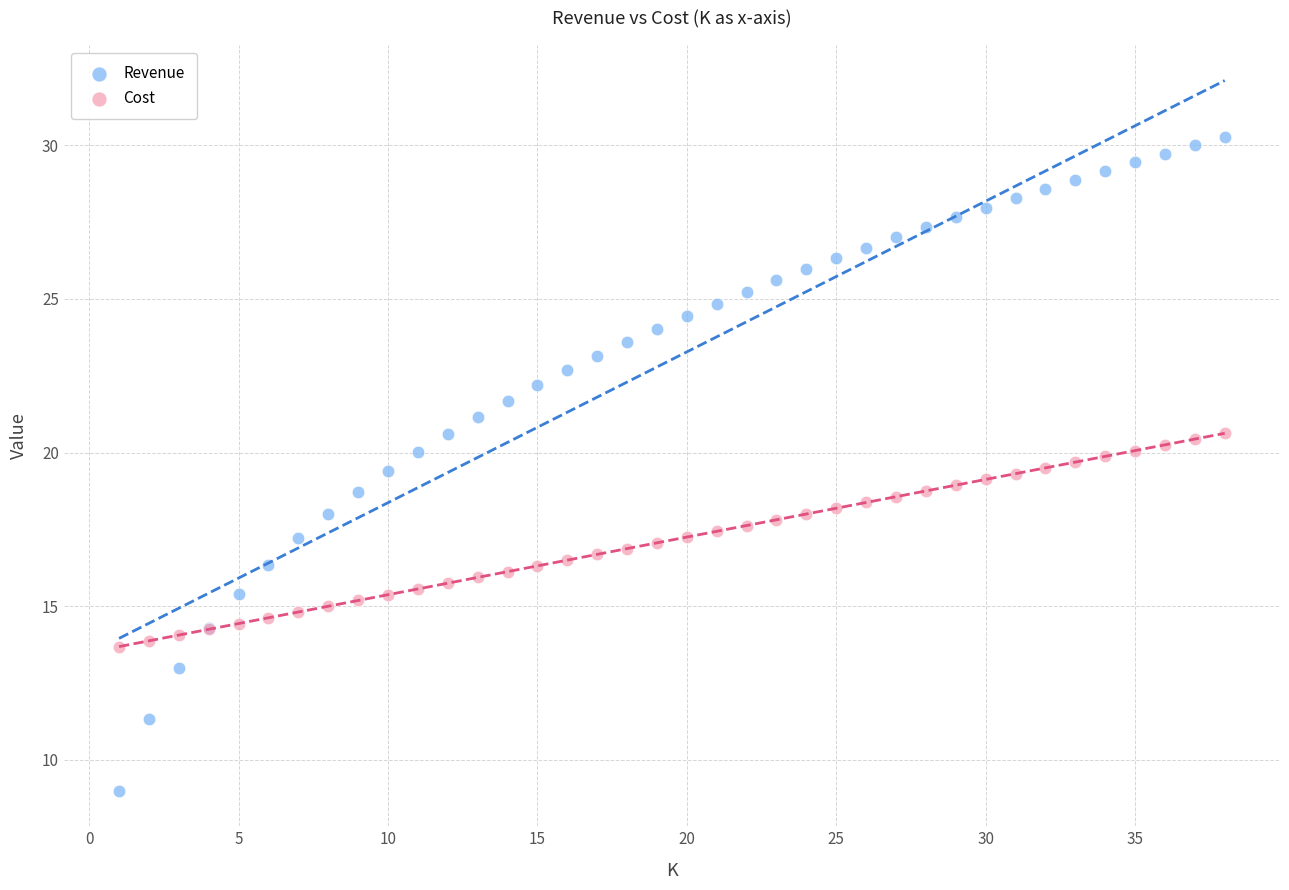

Which series has the largest Y range (max minus min)?

Revenue